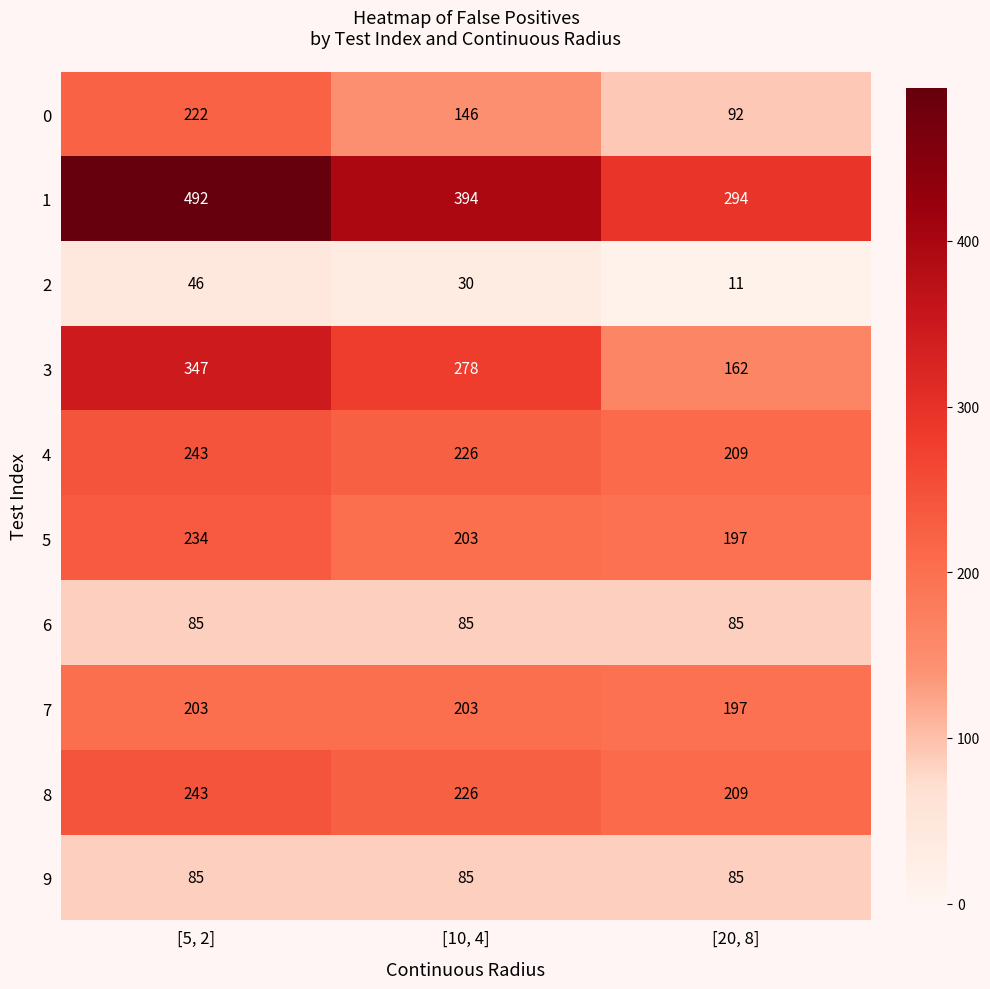

At which category does the chart reach its peak across all series?

[5, 2]